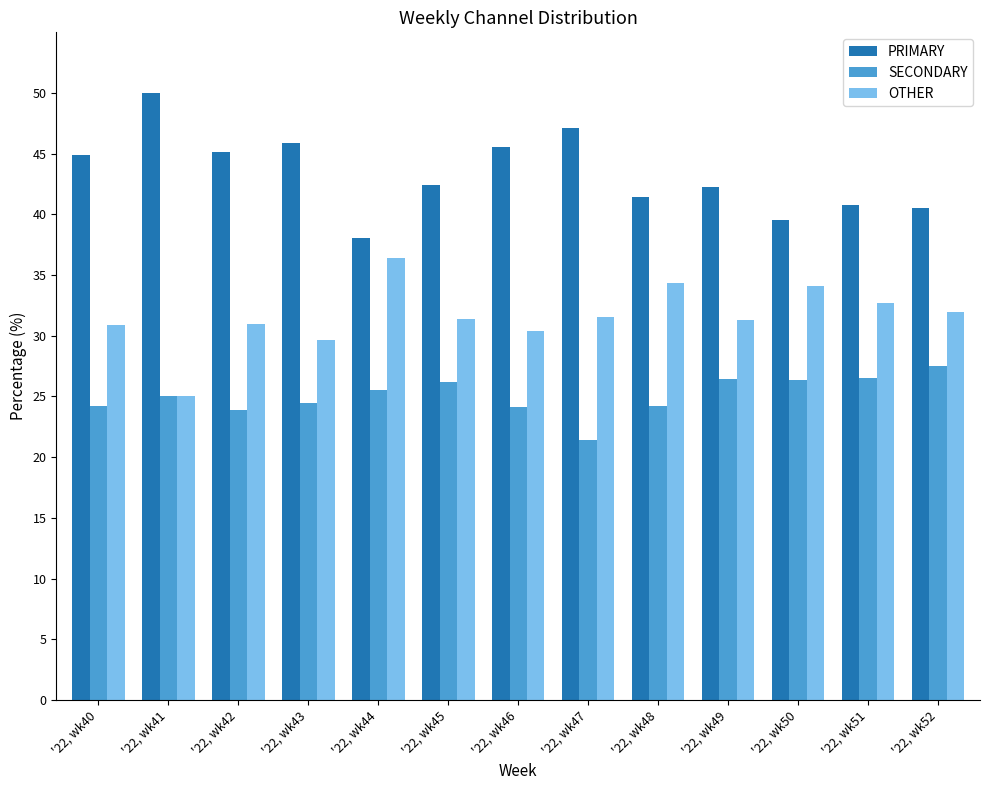

What is the value of the PRIMARY bar at the 9th from the left?

41.4